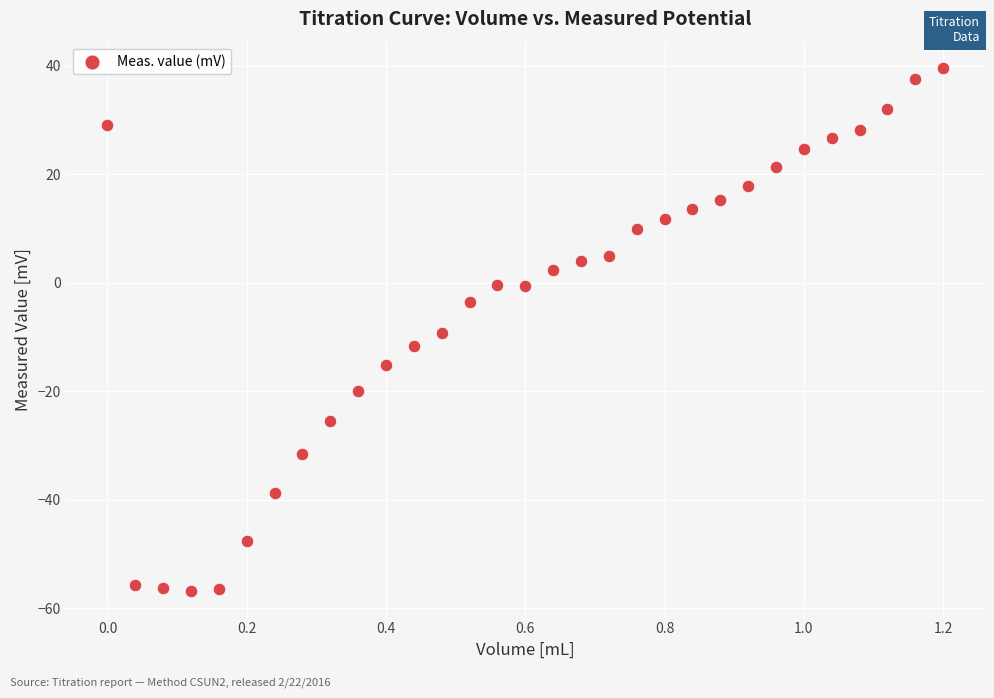

What Y value in the scatter plot is closest to -8?

-9.2